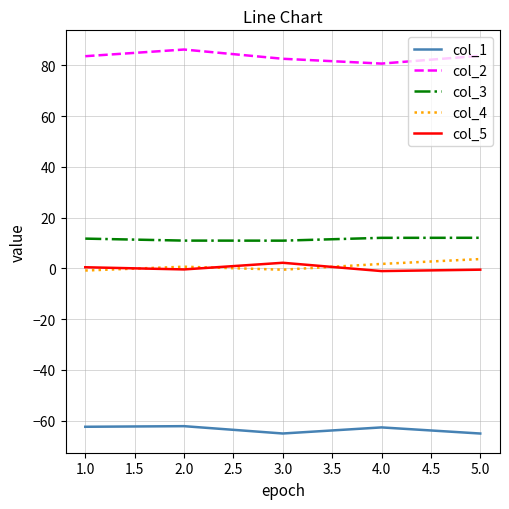

True or false: col_2 and col_1 intersect in this chart.

False